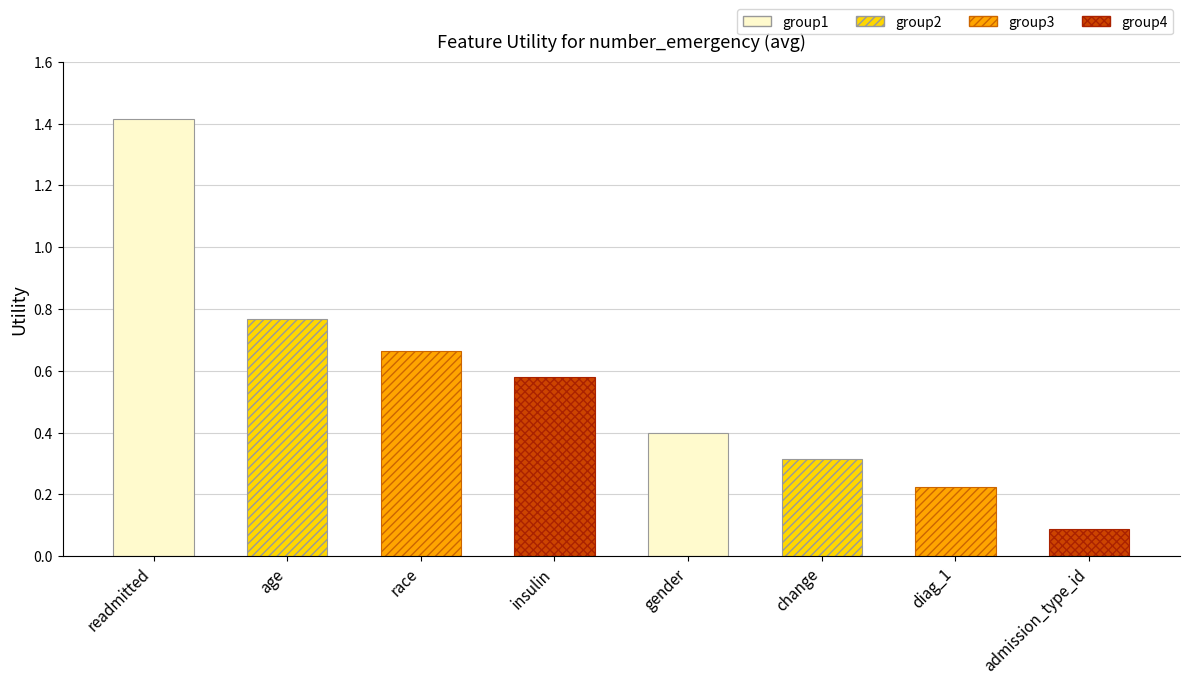

True or false: the data shows 0.1 at admission_type_id.

True